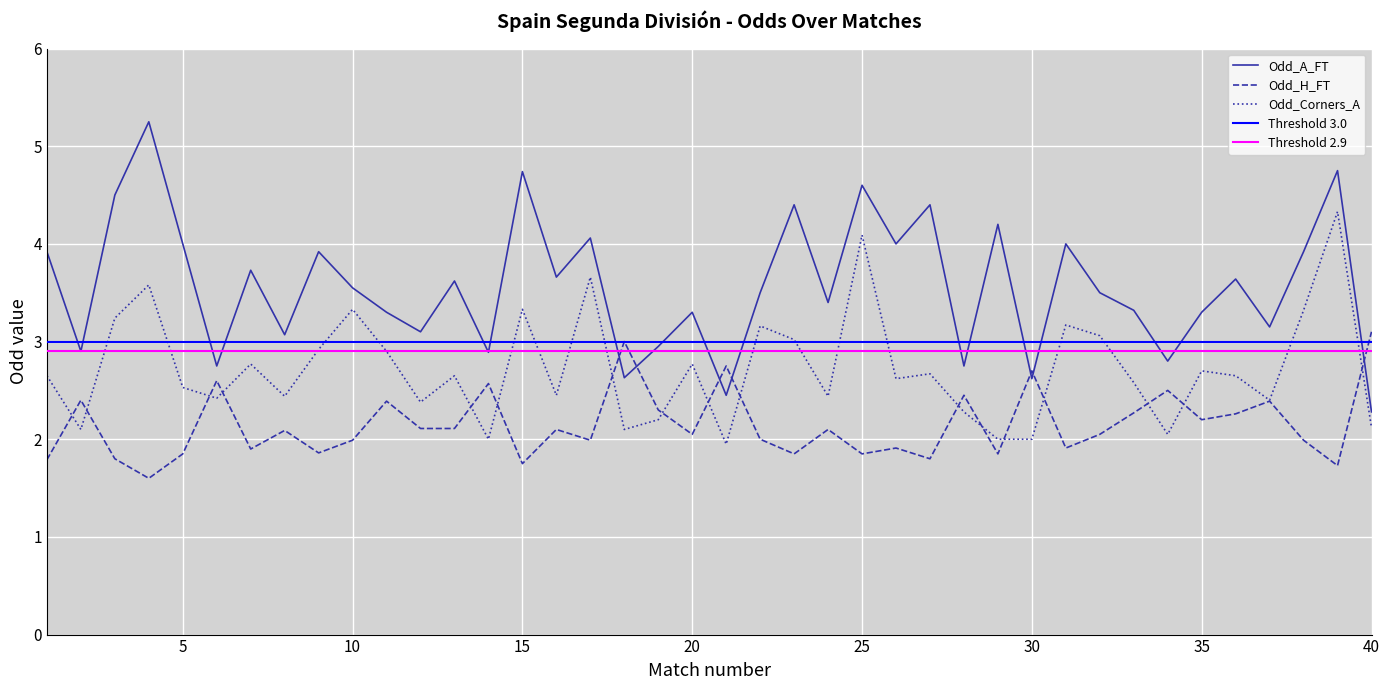

Where is Odd_A_FT nearest to the value 3?

19